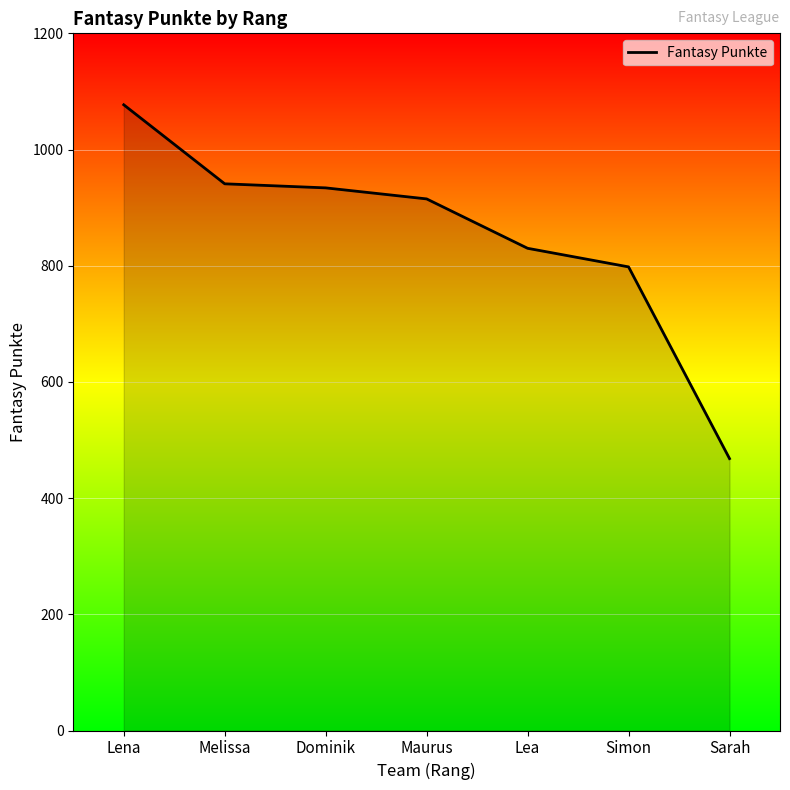

Between Melissa and Lea, which is larger?

Melissa